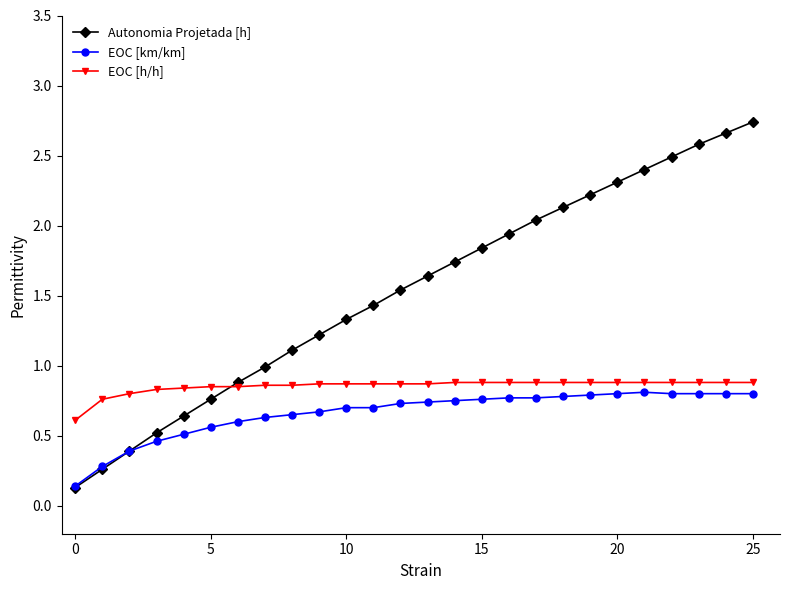

Which series has the largest total across all categories?

Autonomia Projetada [h]